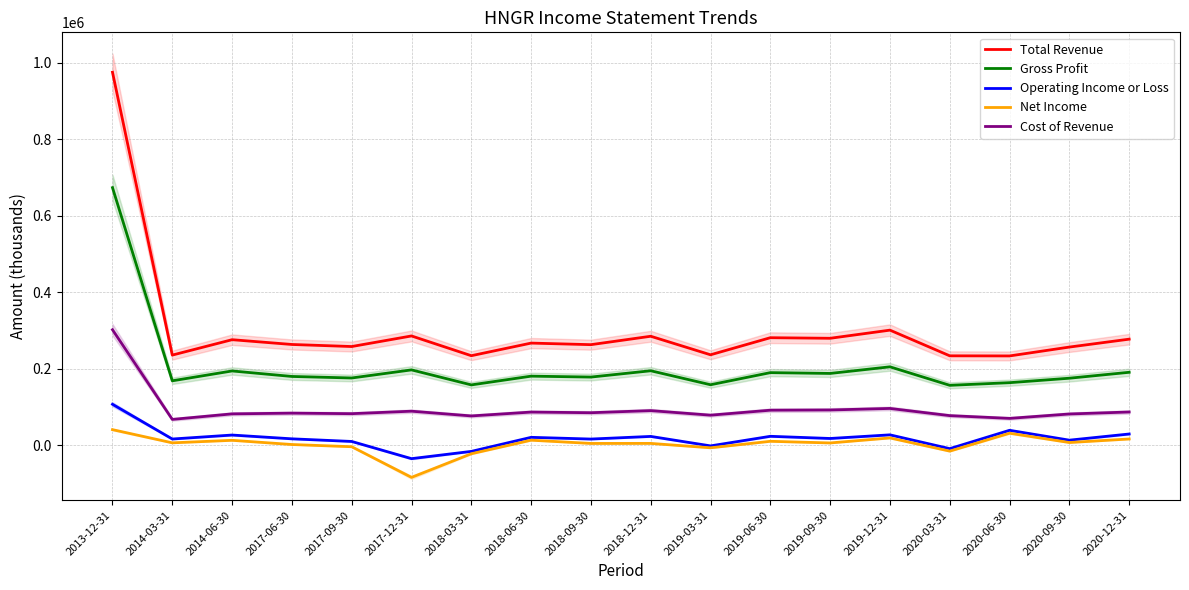

Does the chart have visible grid lines?

Yes